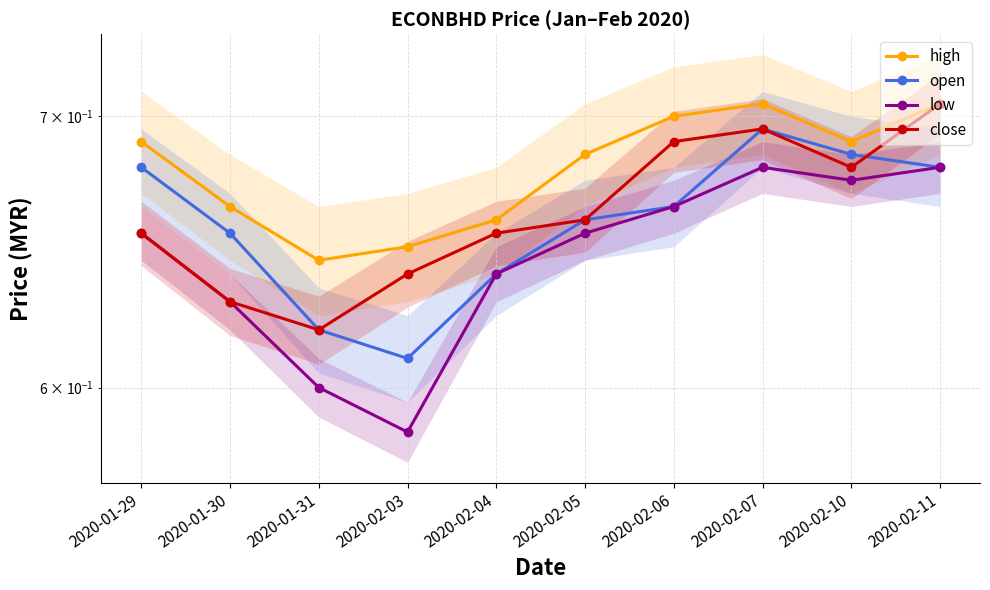

Which series has the largest range (max minus min)?

low